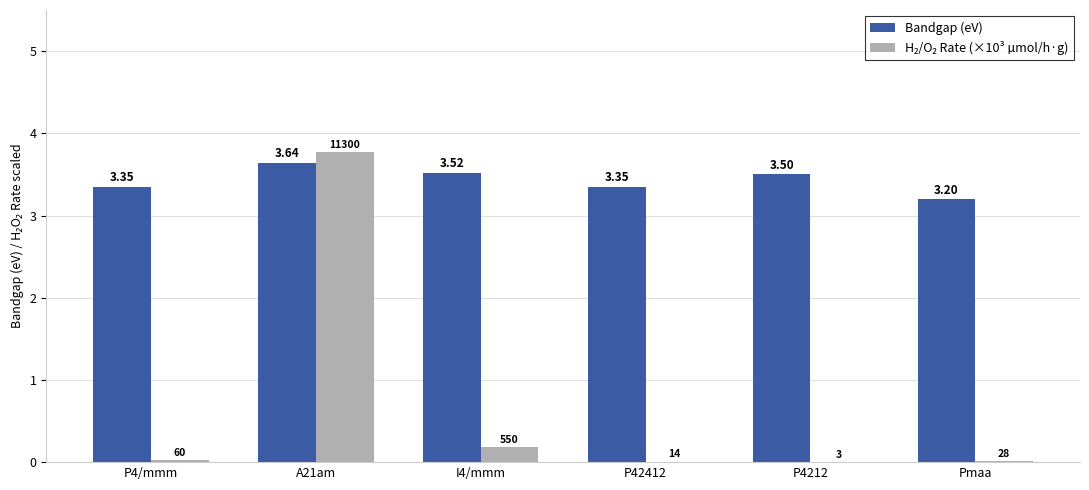

Between I4/mmm and Pmaa, which series saw the biggest shift?

Bandgap (eV)